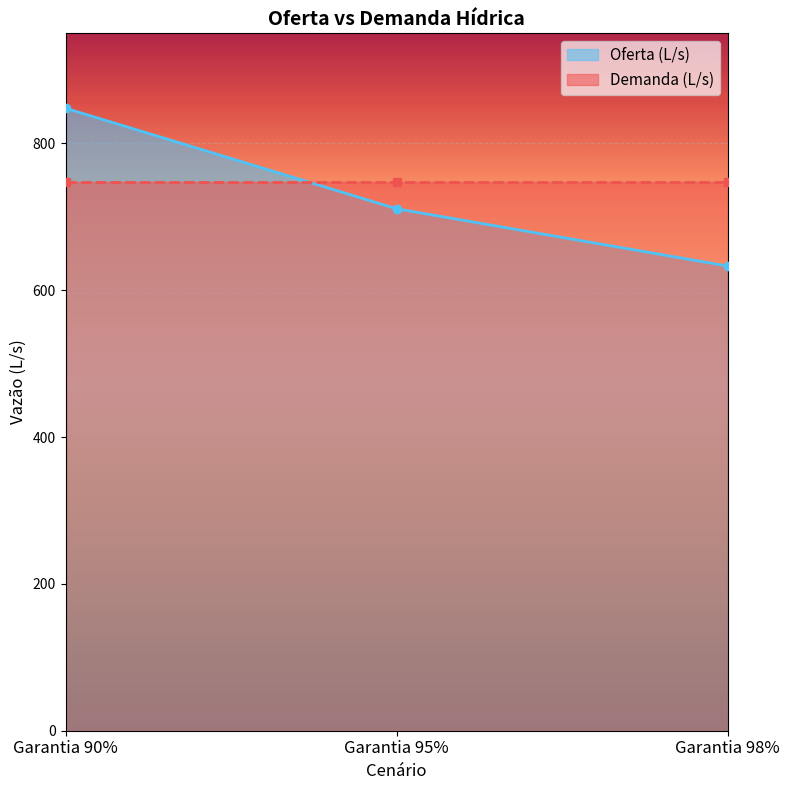

What is the value of the Oferta (L/s) point at the 1st from the left?

848